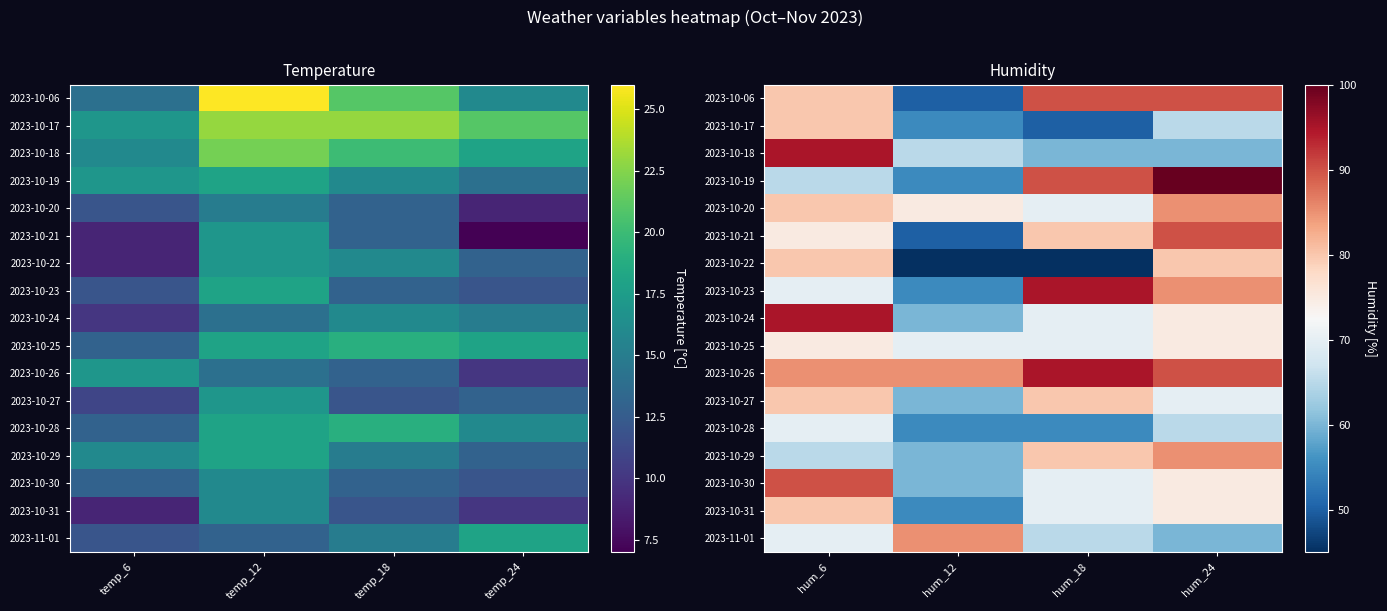

At how many categories does at least one series exceed 69?

4